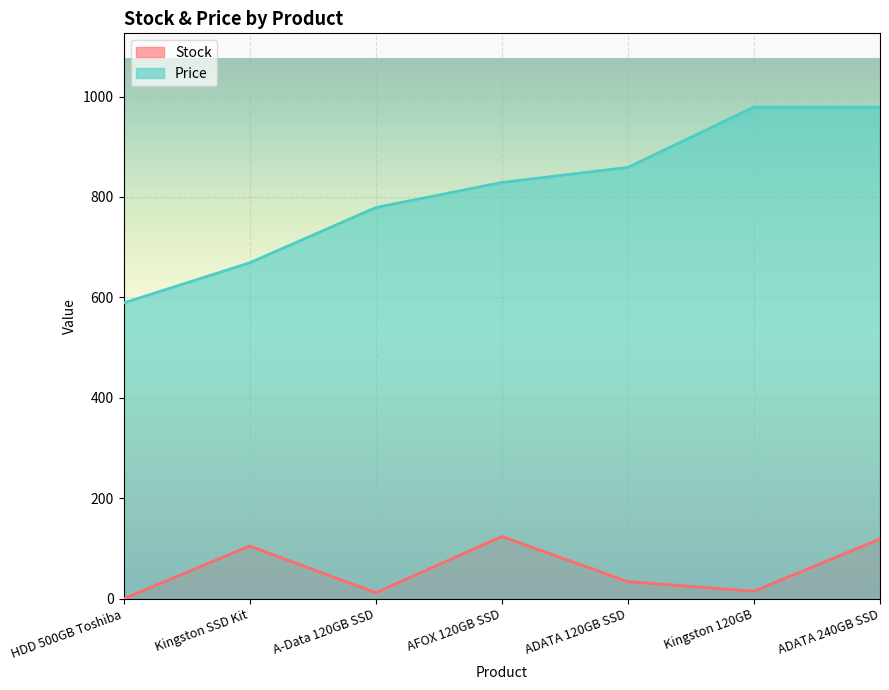

What is the value of the Price point at the 5th from the left?

859